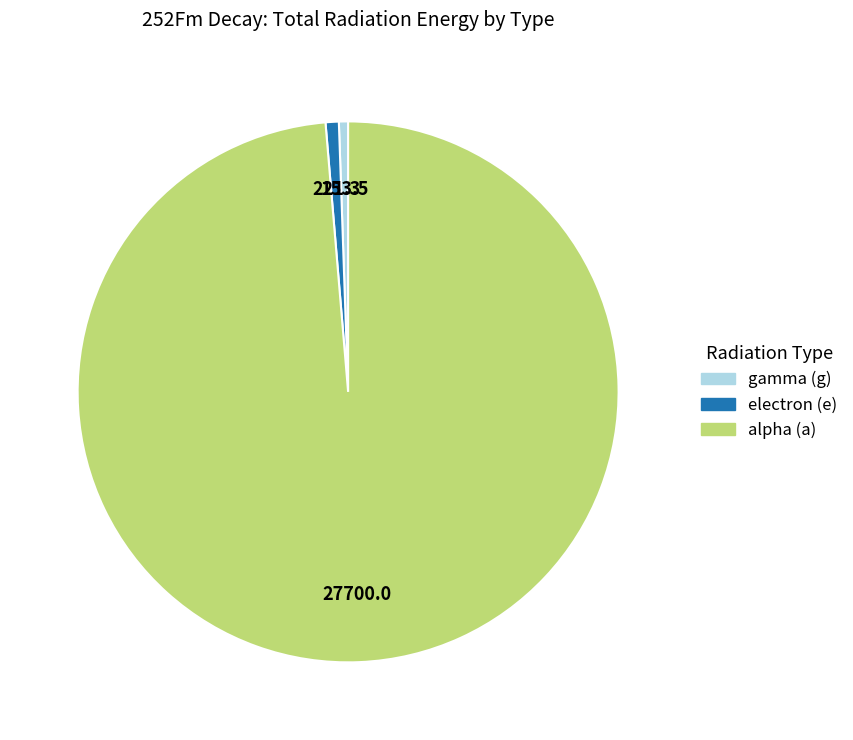

Is there any slice that represents more than half of the pie?

Yes